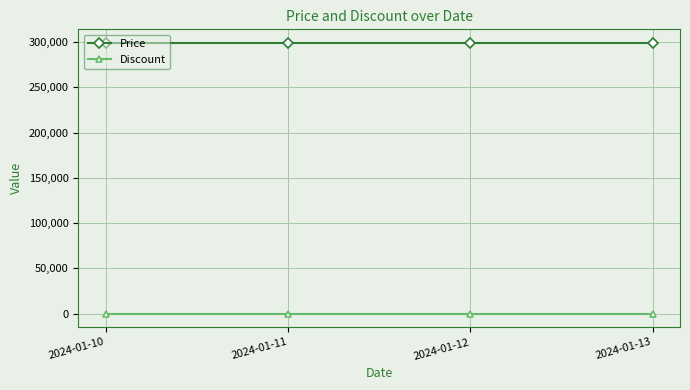

True or false: Price has more than 2 interior local peaks.

False